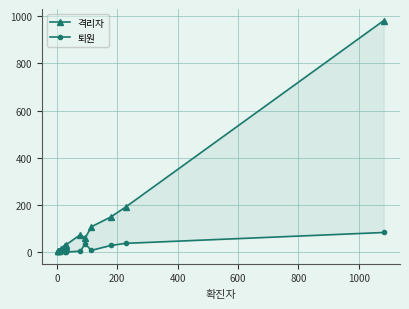

The value of 격리자 at 800 is 15. True or false?

False